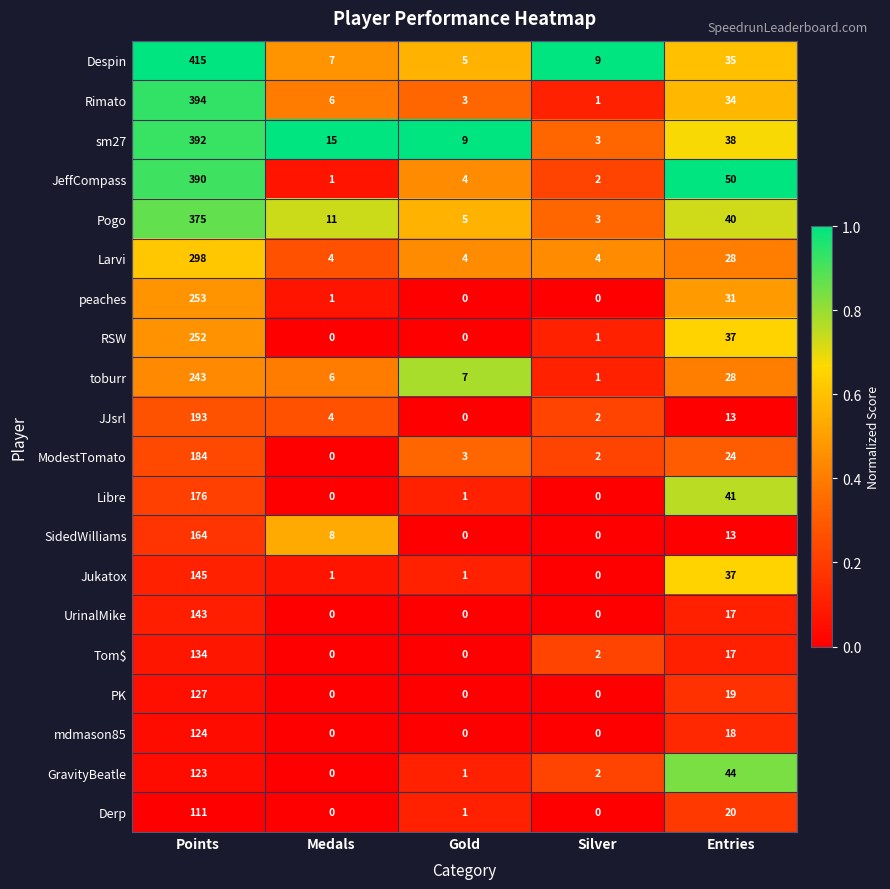

At which category is the sum across all series the highest?

Points